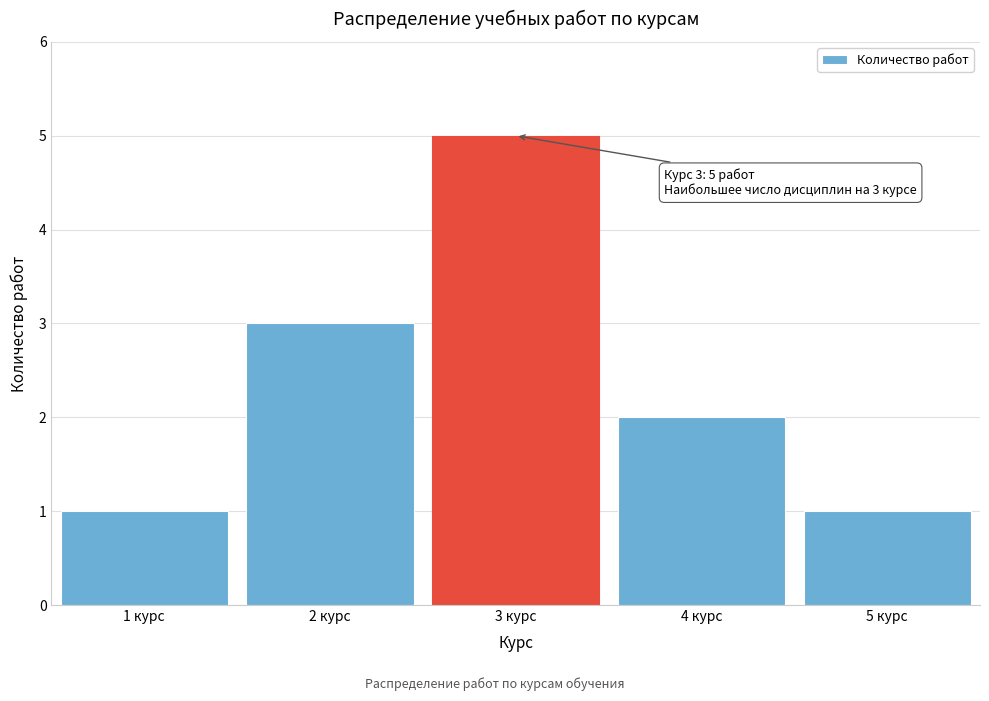

Which range on the x-axis has the tallest bar?

2.5 to 3.5